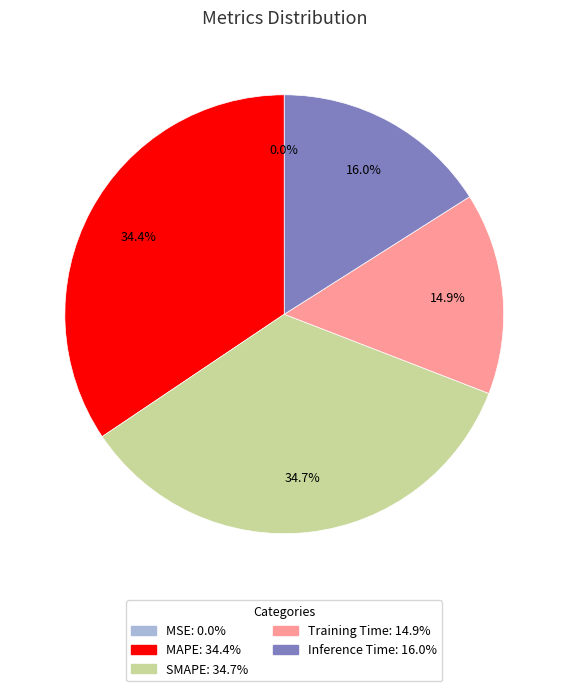

Is there a majority slice in this chart?

No